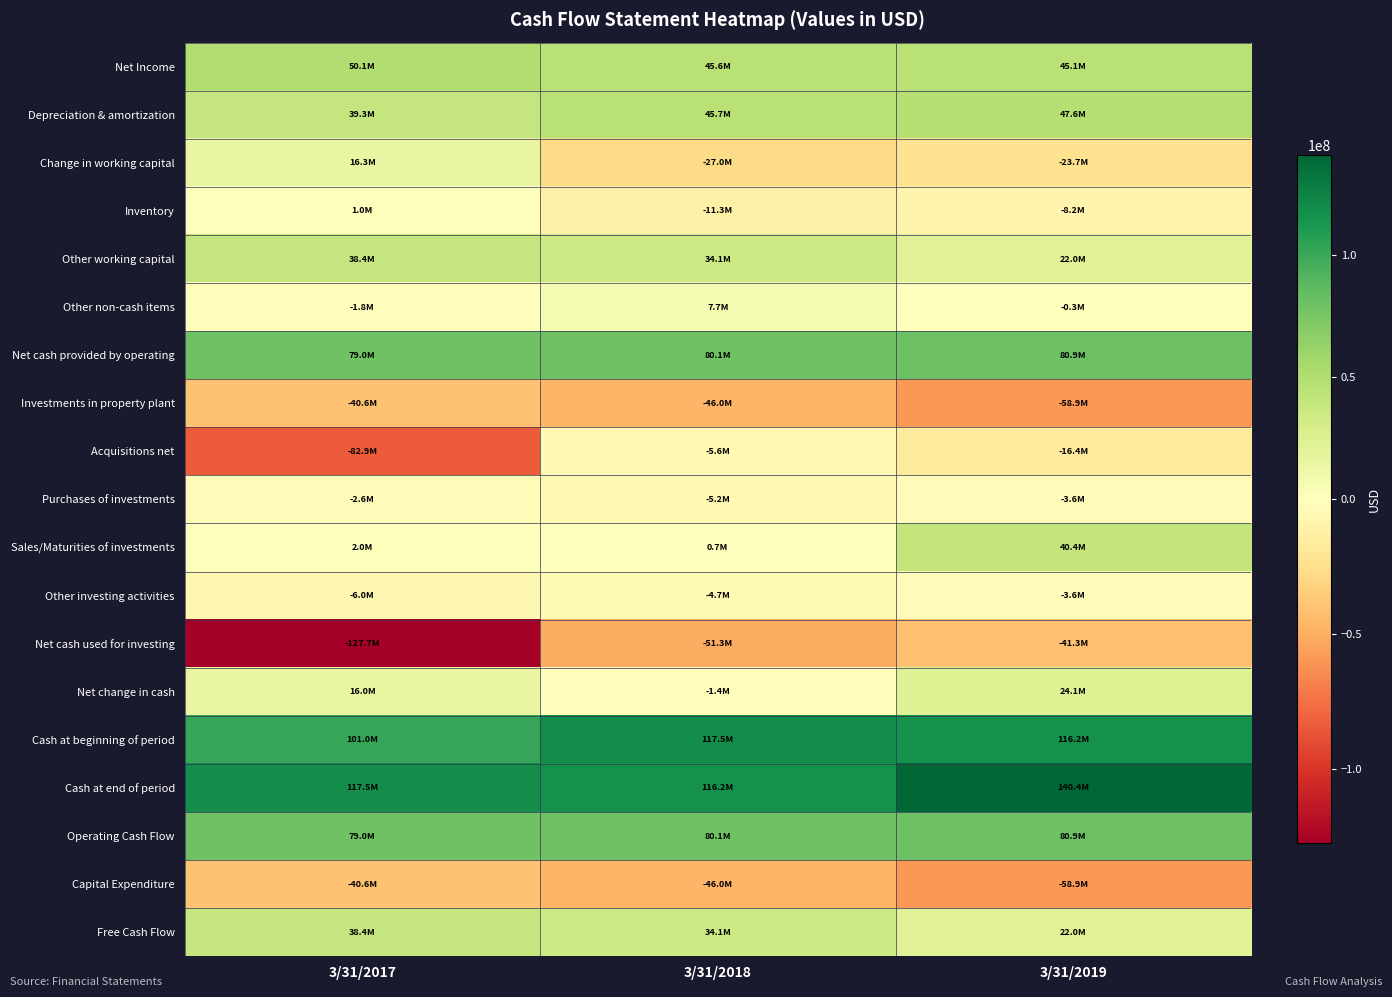

Reading left to right, transcribe all the data shown in this chart.

Net Income: 3/31/2017=50133000	3/31/2018=45556000	3/31/2019=45057000
Depreciation & amortization: 3/31/2017=39331000	3/31/2018=45655000	3/31/2019=47551000
Change in working capital: 3/31/2017=16321000	3/31/2018=-26989000	3/31/2019=-23713000
Inventory: 3/31/2017=989000	3/31/2018=-11295000	3/31/2019=-8187000
Other working capital: 3/31/2017=38438000	3/31/2018=34056000	3/31/2019=21972000
Other non-cash items: 3/31/2017=-1786000	3/31/2018=7676000	3/31/2019=-277000
Net cash provided by operating: 3/31/2017=79040000	3/31/2018=80091000	3/31/2019=80899000
Investments in property plant: 3/31/2017=-40602000	3/31/2018=-46035000	3/31/2019=-58927000
Acquisitions net: 3/31/2017=-82890000	3/31/2018=-5627000	3/31/2019=-16411000
Purchases of investments: 3/31/2017=-2641000	3/31/2018=-5160000	3/31/2019=-3620000
Sales/Maturities of investments: 3/31/2017=2026000	3/31/2018=689000	3/31/2019=40357000
Other investing activities: 3/31/2017=-6026000	3/31/2018=-4749000	3/31/2019=-3614000
Net cash used for investing: 3/31/2017=-127650000	3/31/2018=-51307000	3/31/2019=-41288000
Net change in cash: 3/31/2017=15978000	3/31/2018=-1391000	3/31/2019=24074000
Cash at beginning of period: 3/31/2017=100955000	3/31/2018=117549000	3/31/2019=116158000
Cash at end of period: 3/31/2017=117549000	3/31/2018=116157000	3/31/2019=140434000
Operating Cash Flow: 3/31/2017=79040000	3/31/2018=80091000	3/31/2019=80899000
Capital Expenditure: 3/31/2017=-40602000	3/31/2018=-46035000	3/31/2019=-58927000
Free Cash Flow: 3/31/2017=38438000	3/31/2018=34056000	3/31/2019=21972000